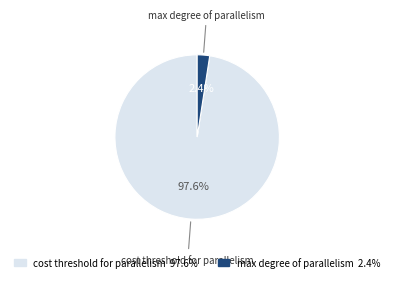

Does any single category account for the majority?

Yes